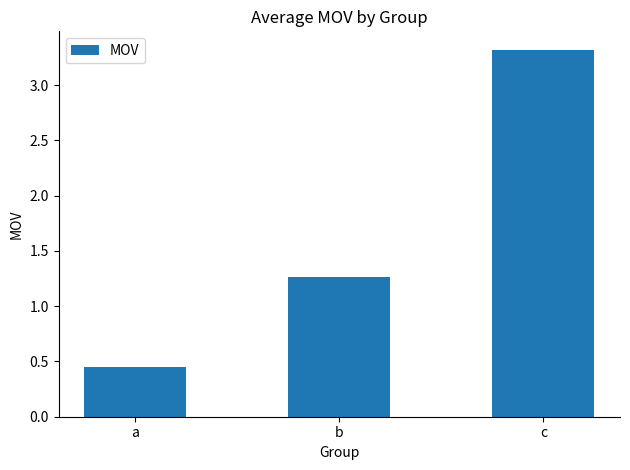

Is it true that the value at b is 0.3?

False